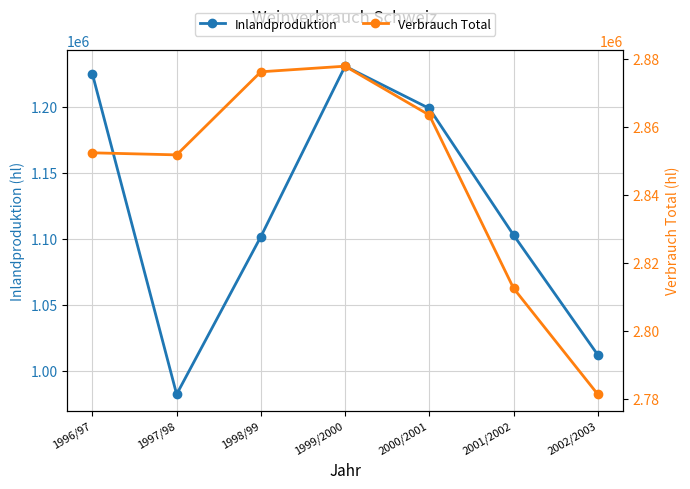

What is the difference between the highest and lowest values at 1999/2000?

1647026.0